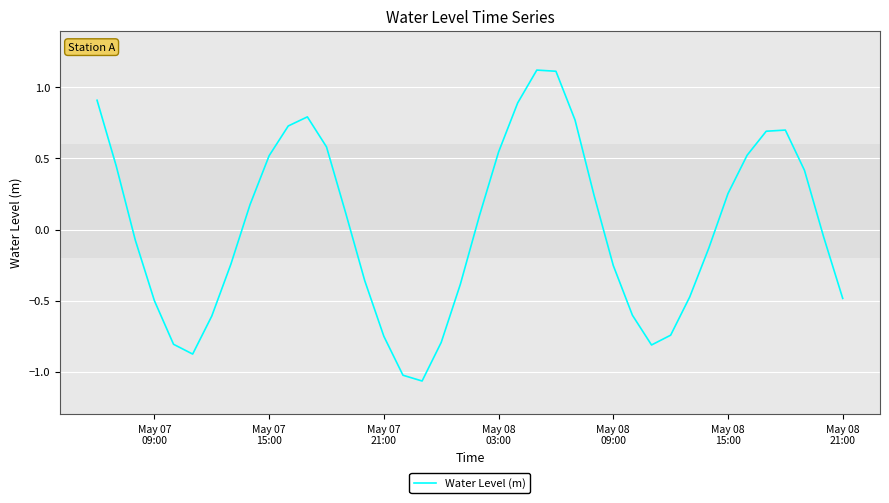

What is the greatest value displayed?

1.1